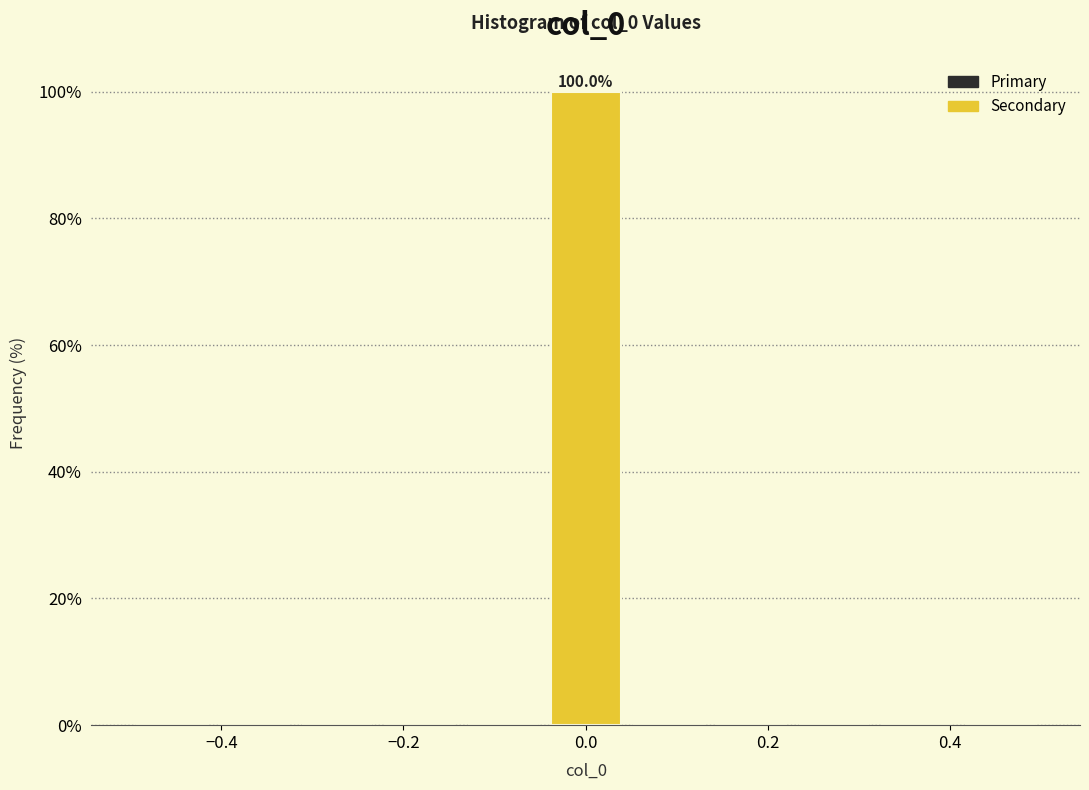

Which range on the x-axis has the tallest bar?

-0.04 to 0.04